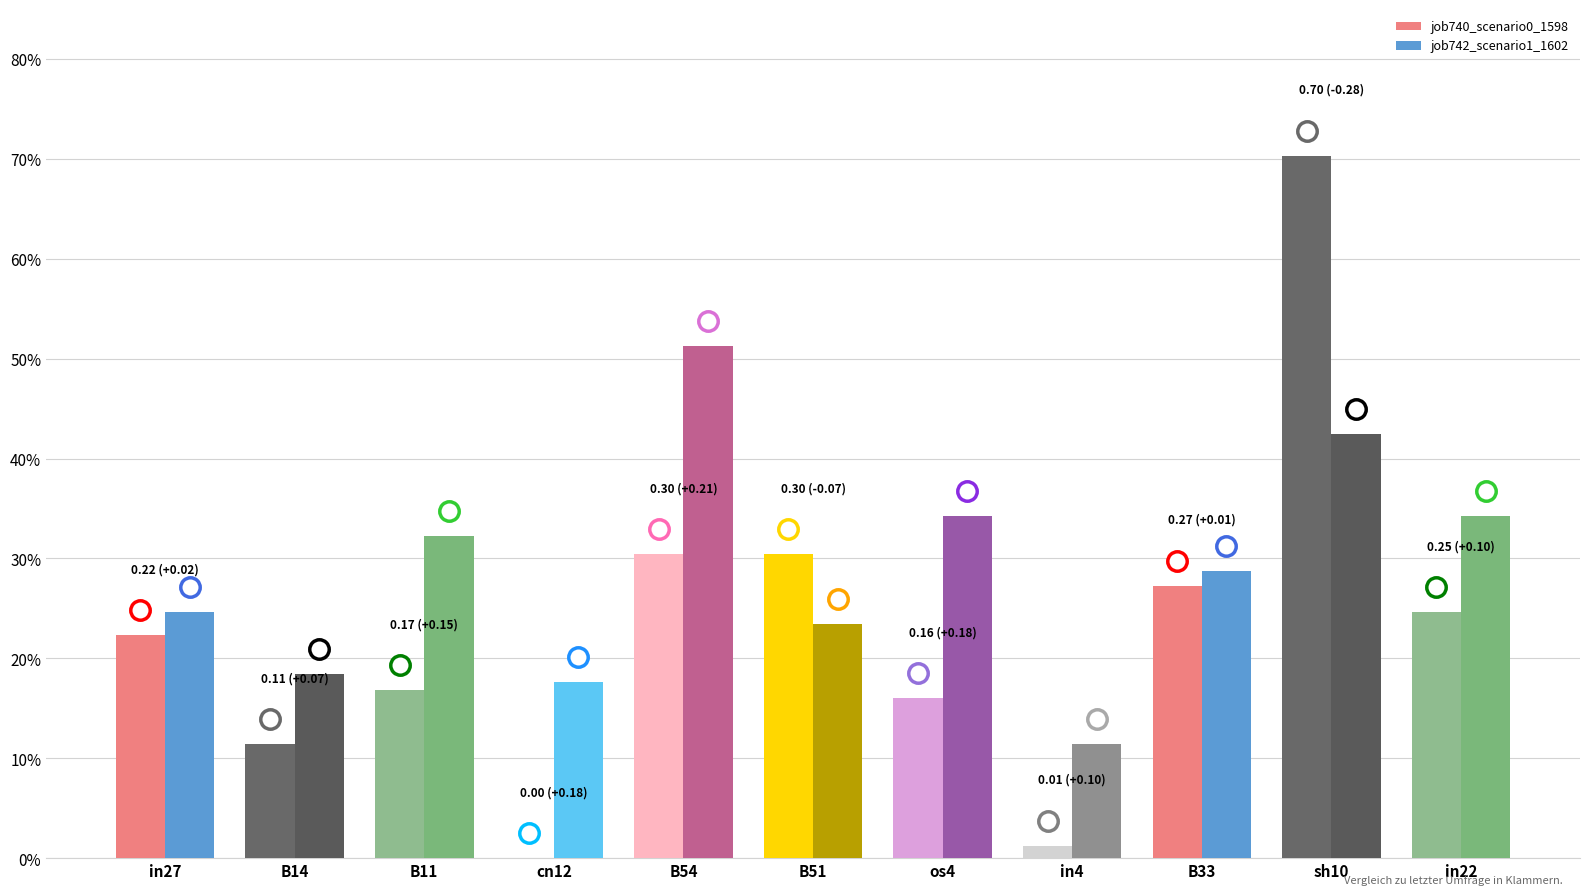

What position from the right is in4?

4